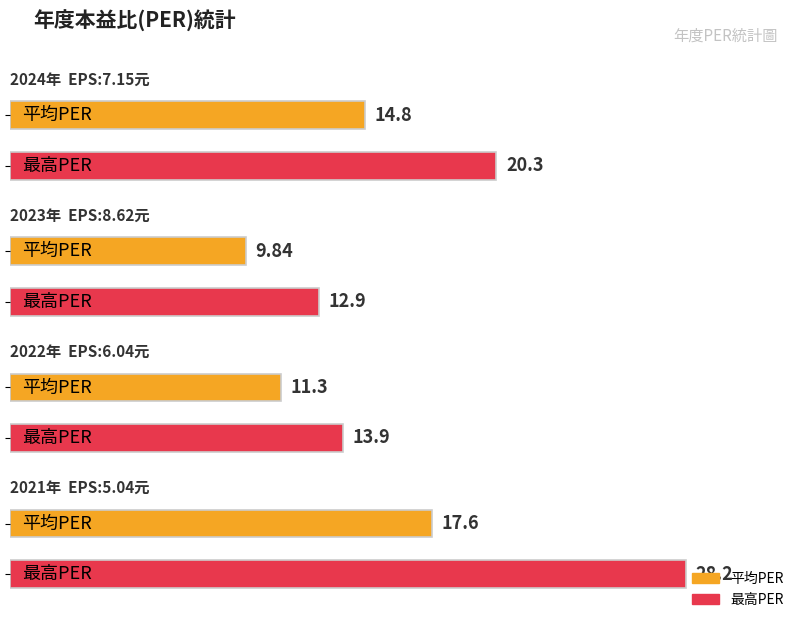

Which label corresponds to the smallest value in the chart?

2023